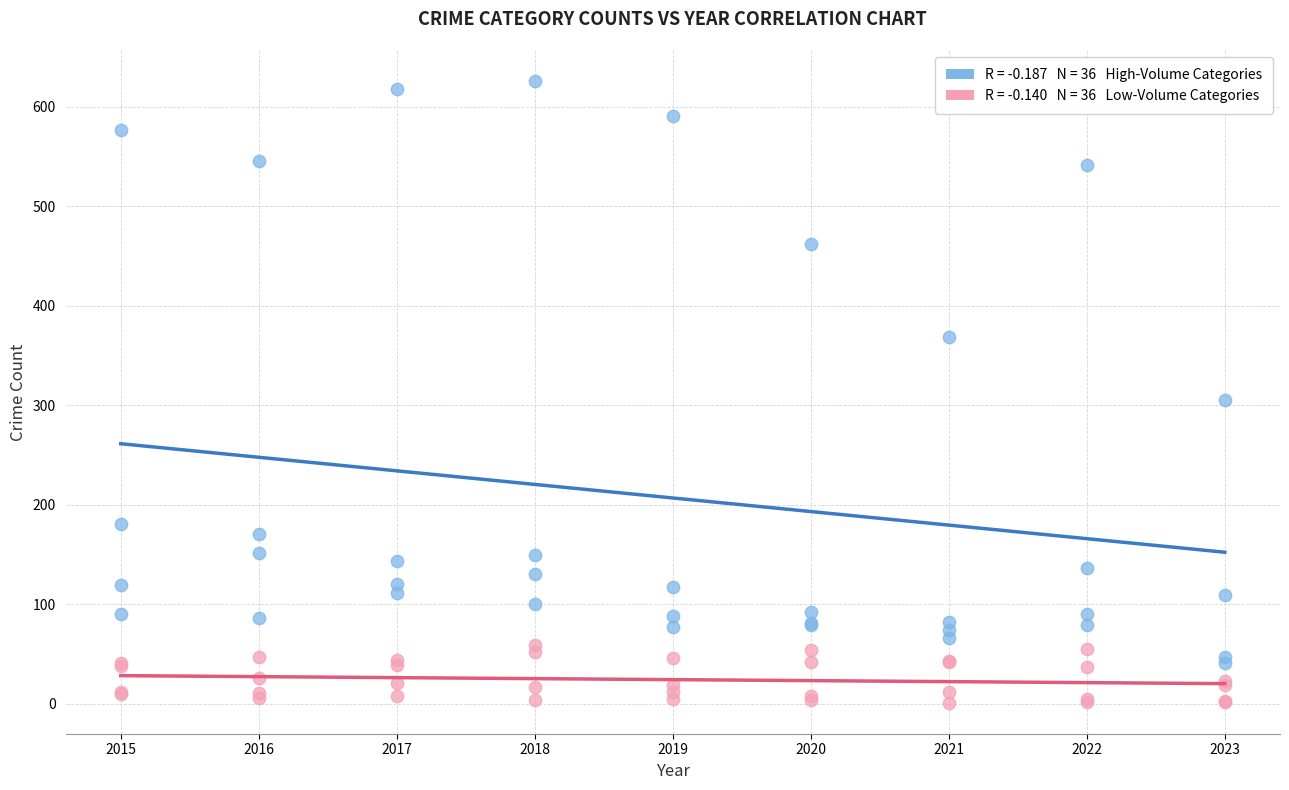

Across all series, what Y value is closest to 313?

305